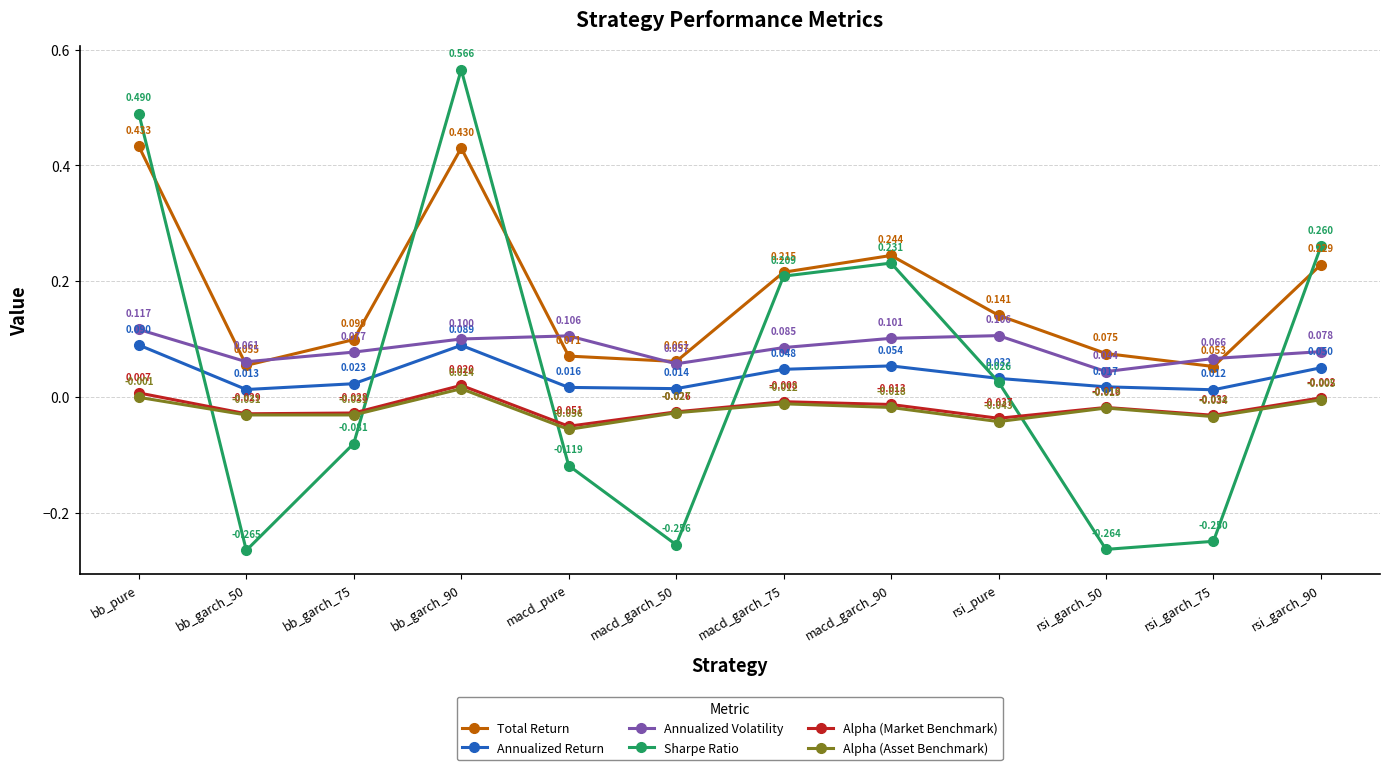

At how many categories does at least one series exceed 0?

12